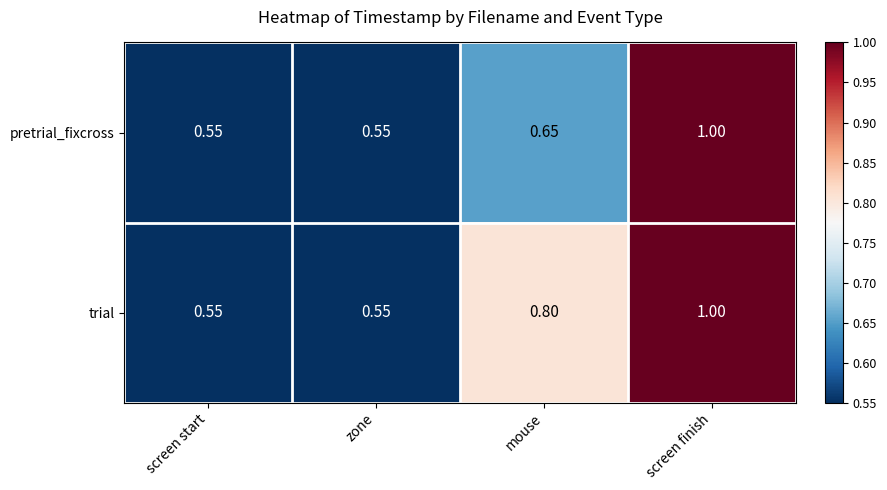

At which category is the sum across all series the highest?

screen finish